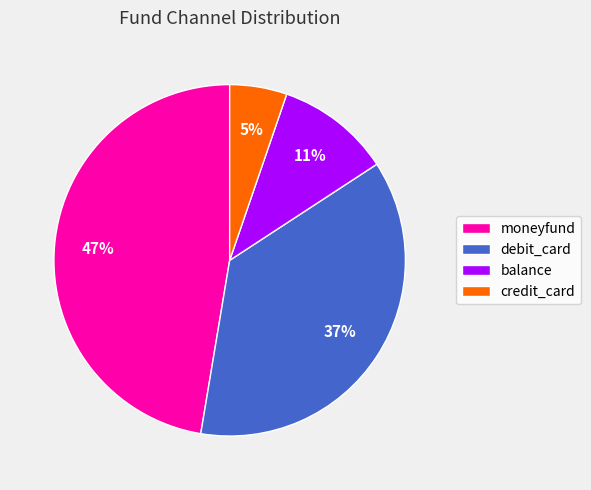

Do moneyfund and credit_card together represent more than half of the pie?

Yes